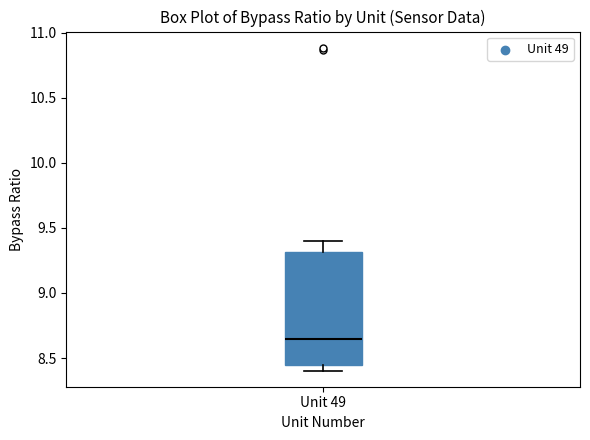

Read this box plot against the y-axis: the position of the median line, the range covered by the box, and the ends of both whiskers. The values are not printed on the chart, so give them approximately, as read against the axis.

median 8.65, box 8.45 to 9.30, whiskers 8.40 to 9.40